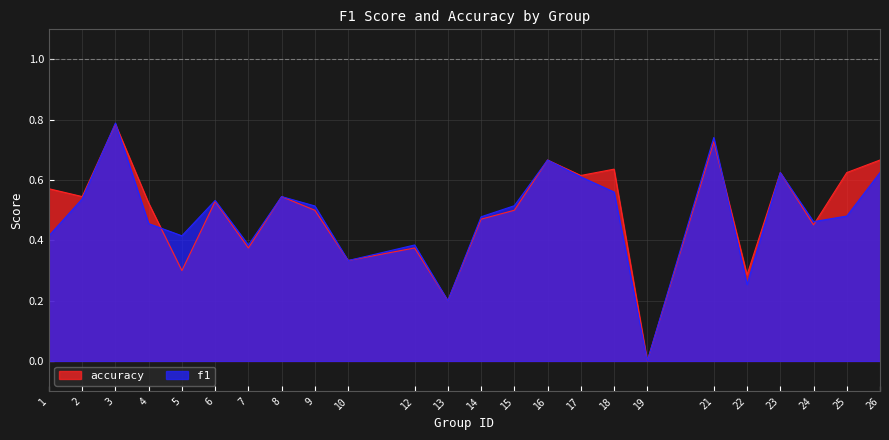

The accuracy series shows 0.5 at 6. True or false?

True